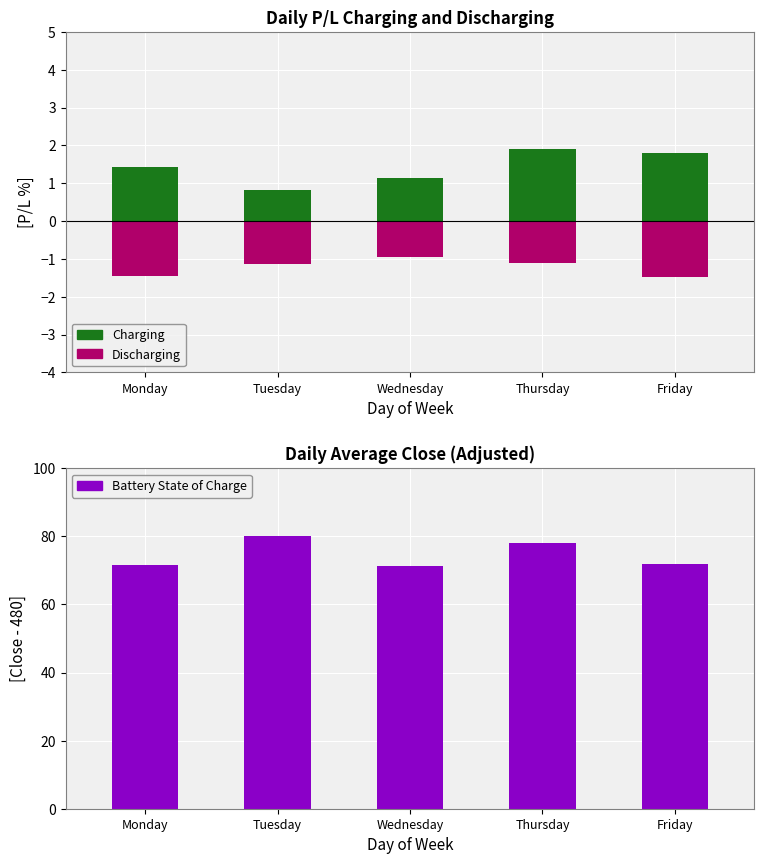

The value of Charging at Monday is 1.4. True or false?

True